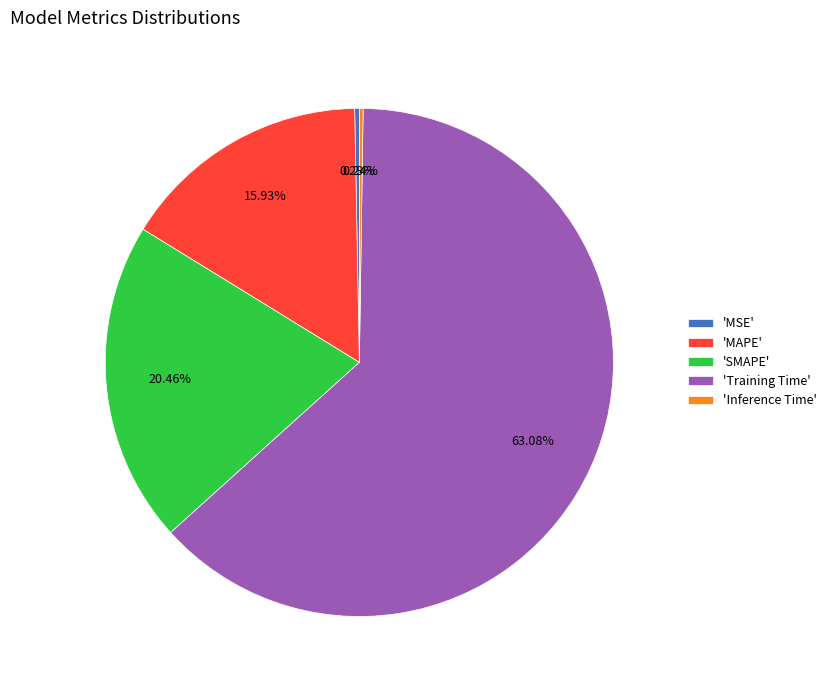

What is the majority slice?

'Training Time'